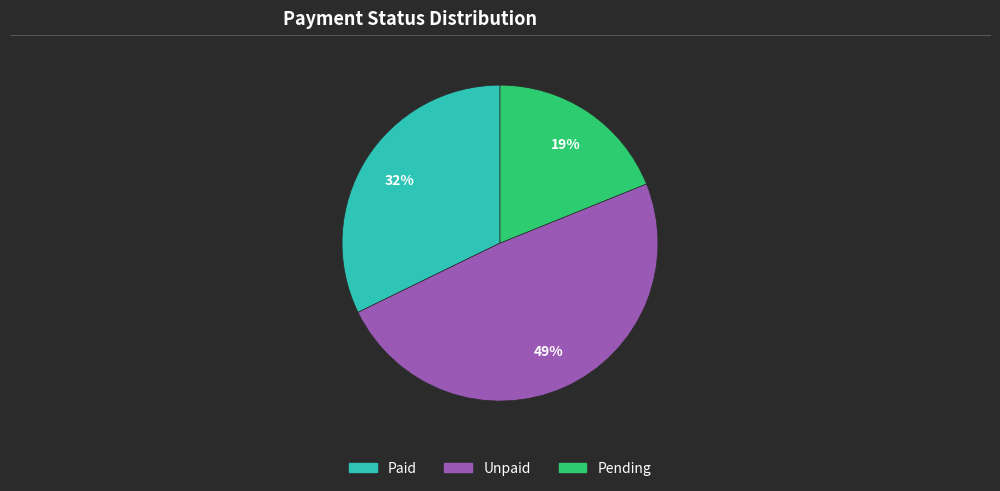

The Paid slice represents 32% of the pie. True or false?

True